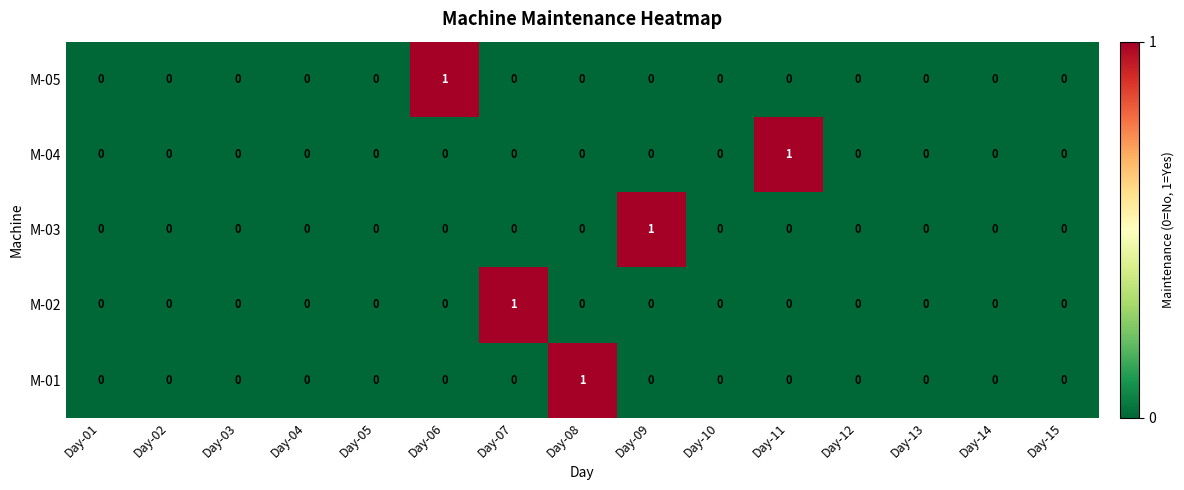

The M-02 series shows 1 at Day-14. True or false?

False